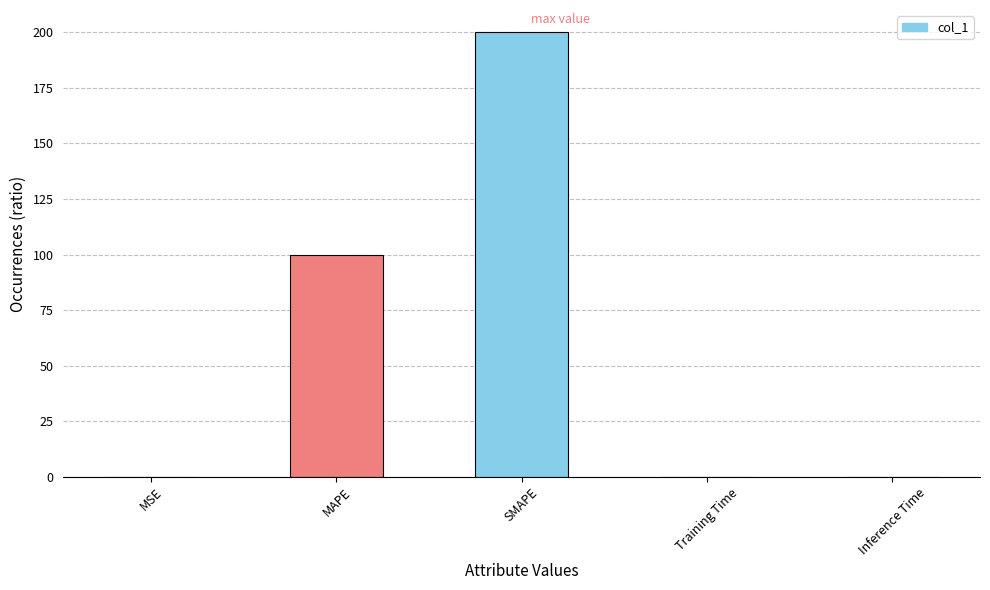

What is the difference between the values at SMAPE and Training Time?

200.0